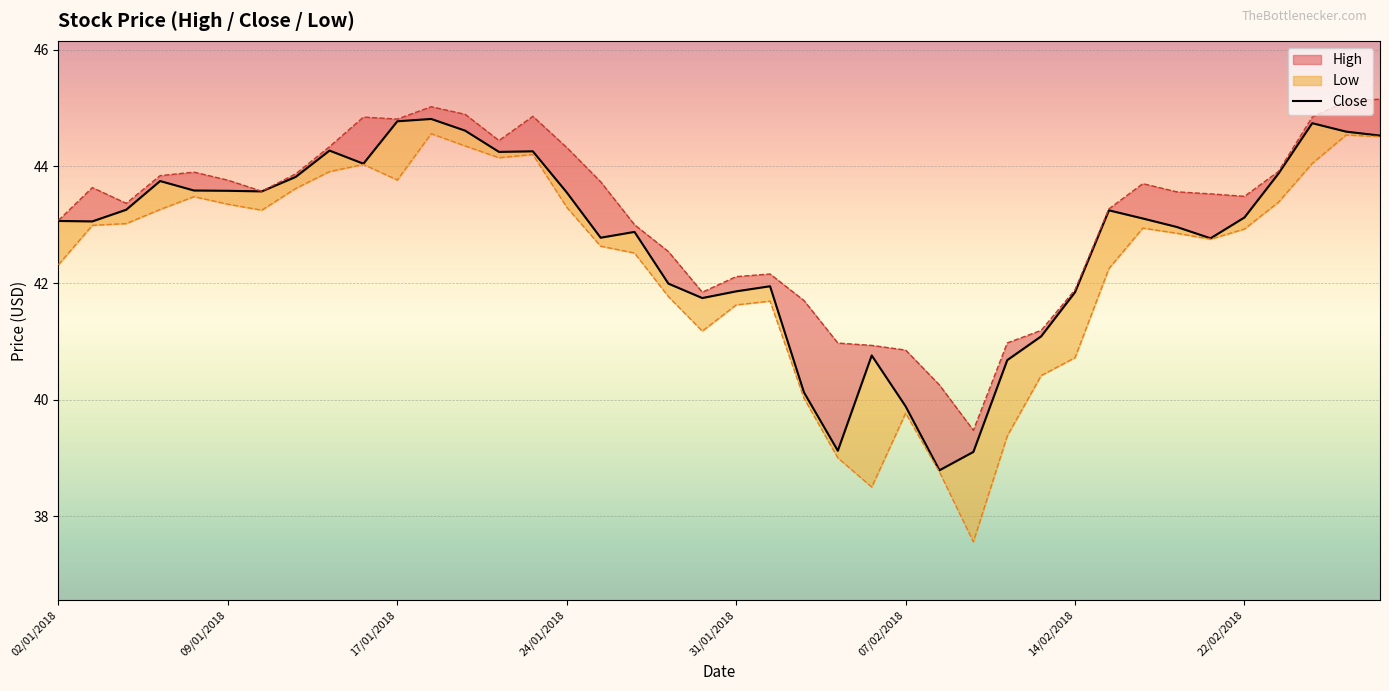

Does the chart display data point markers on the line(s)?

No